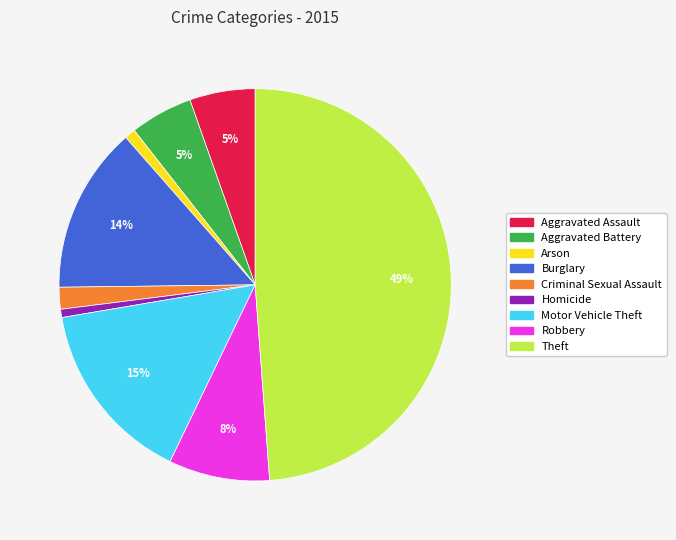

To the nearest percent, what portion does Arson represent?

1%